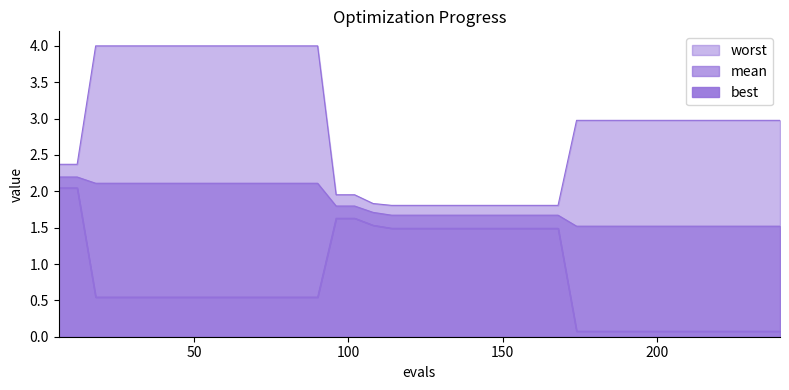

What is the sum of all best_line values?

31.8